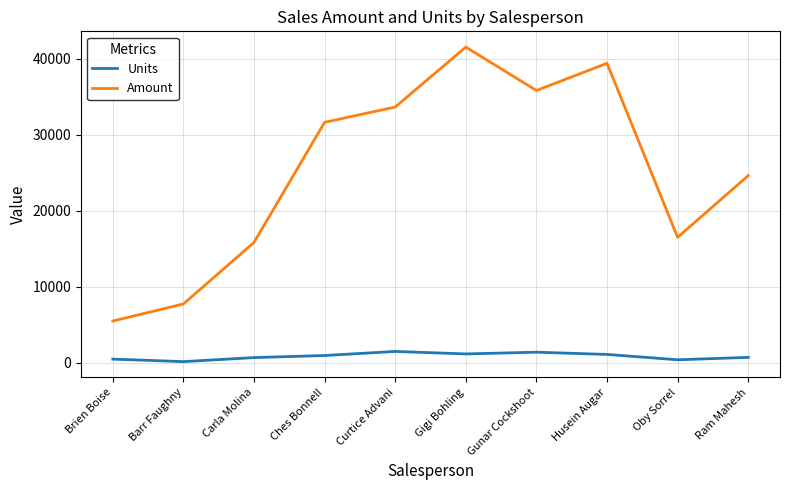

What is the approximate value of Units at Oby Sorrel, to the nearest 50?

400